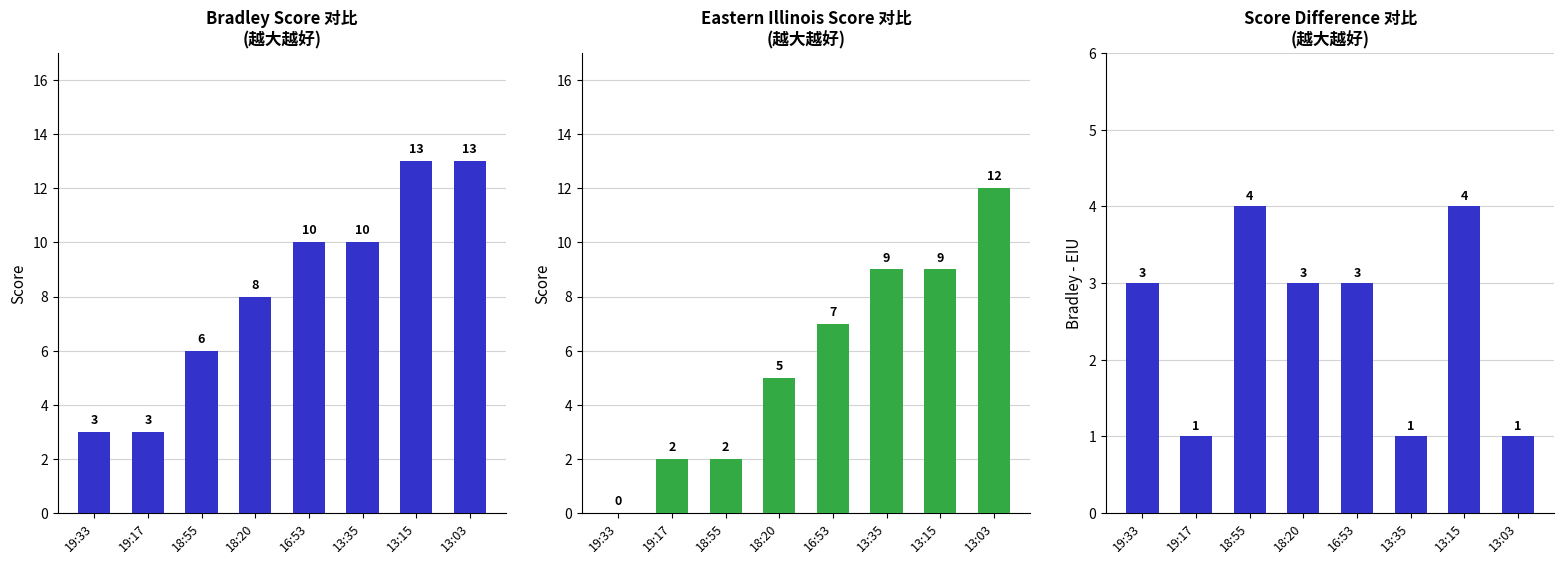

Which has a higher value, 16:53 or 13:35?

16:53